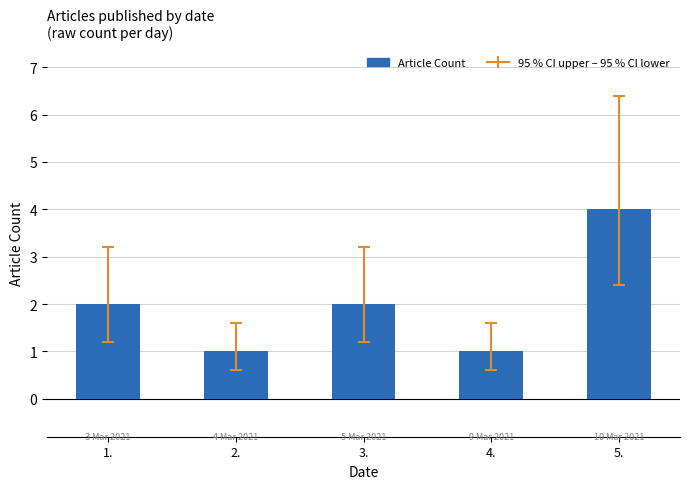

The value at 1. is 2. True or false?

True